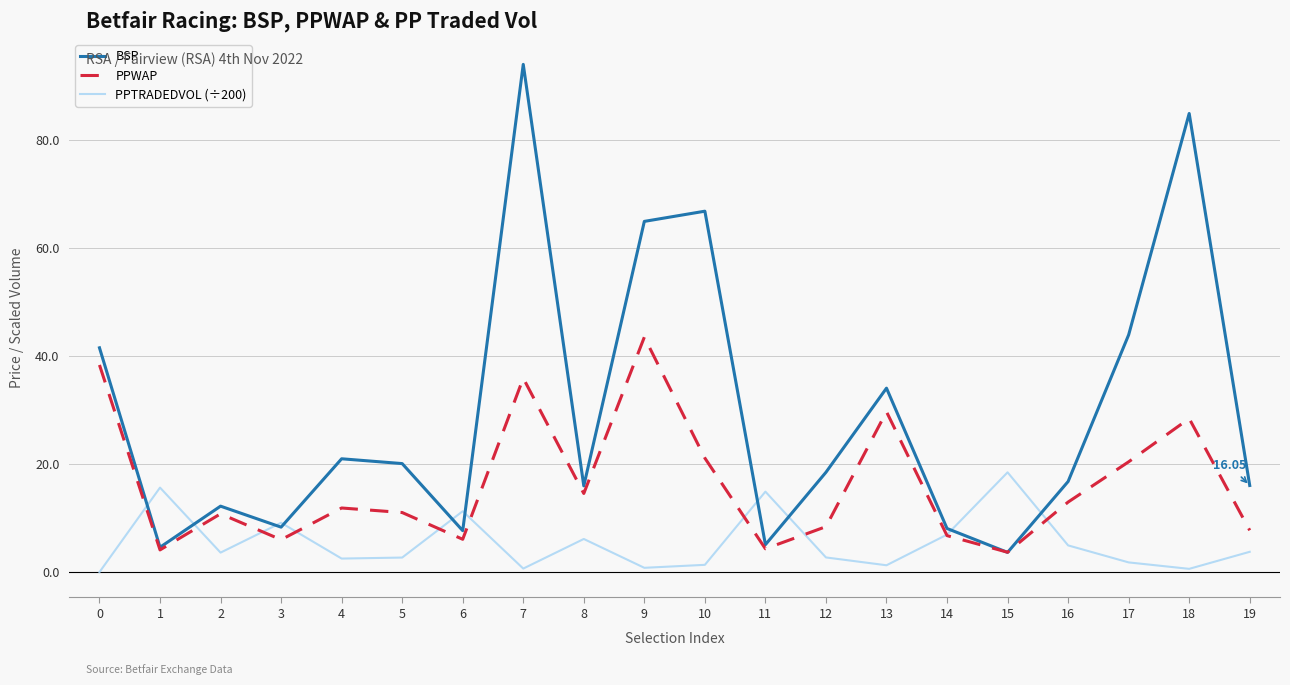

What value does the BSP series have at 12?

18.5